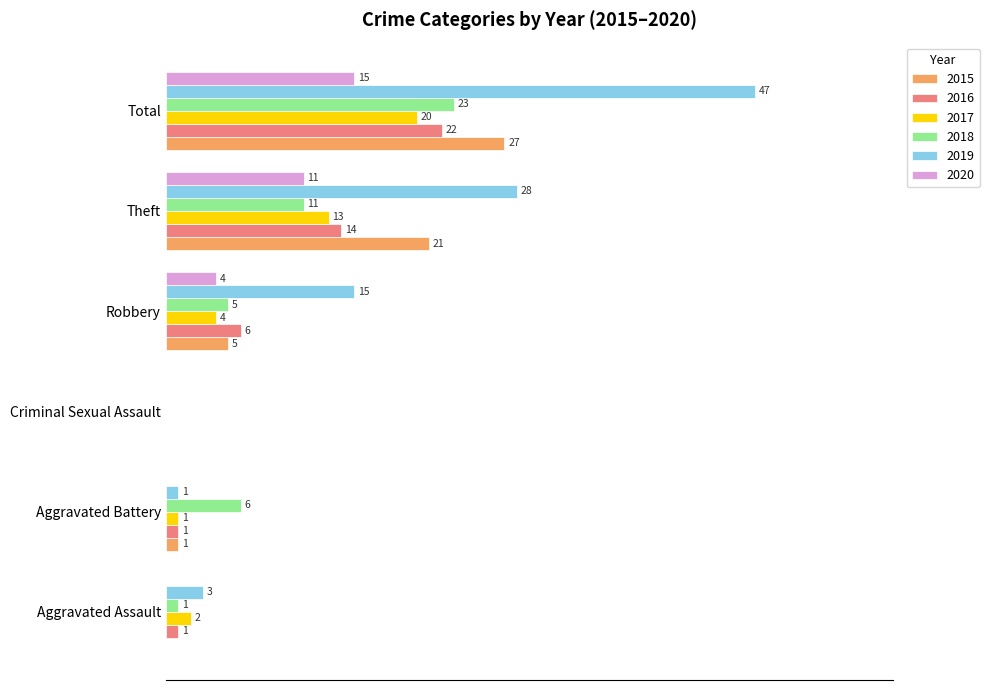

At which label is 2017 closest to 10?

Theft